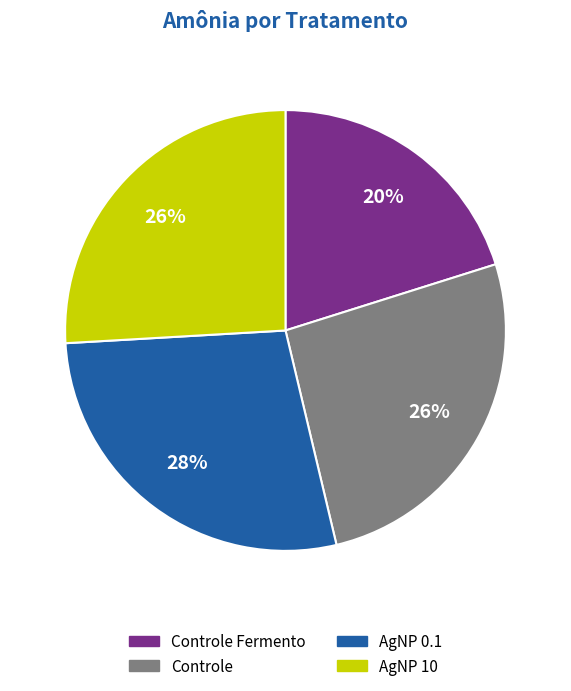

Is there a majority slice in this chart?

No